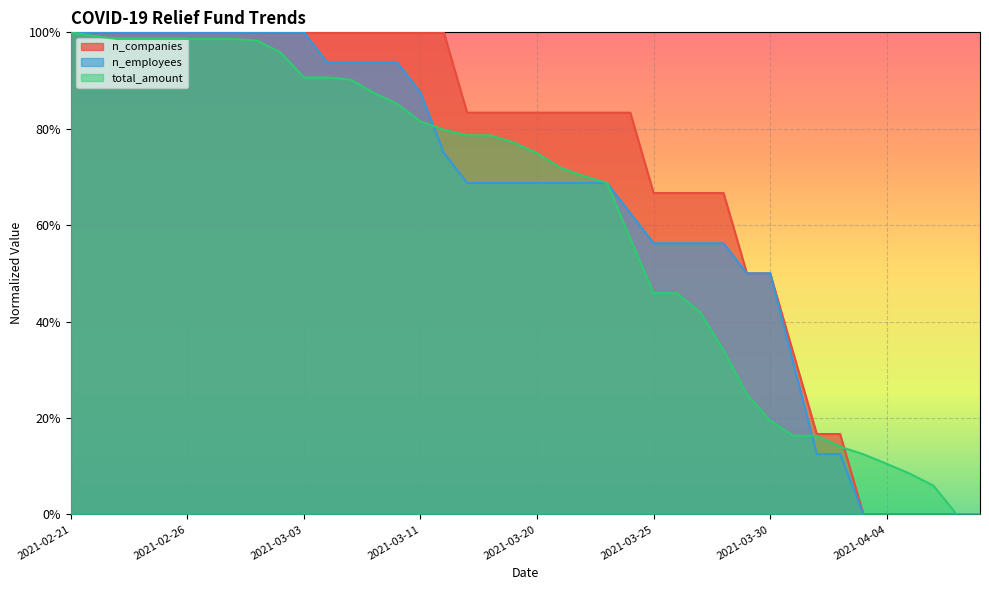

Reading right to left, list all the values displayed in this chart.

n_companies: 0.0	0.0	0.0	0.0	0.0	0.0	0.2	0.2	0.3	0.5	0.5	0.7	0.7	0.7	0.7	0.8	0.8	0.8	0.8	0.8	0.8	0.8	0.8	1.0	1.0	1.0	1.0	1.0	1.0	1.0	1.0	1.0	1.0	1.0	1.0	1.0	1.0	1.0	1.0	1.0
n_employees: 0.0	0.0	0.0	0.0	0.0	0.0	0.1	0.1	0.3	0.5	0.5	0.6	0.6	0.6	0.6	0.6	0.7	0.7	0.7	0.7	0.7	0.7	0.7	0.8	0.9	0.9	0.9	0.9	0.9	1.0	1.0	1.0	1.0	1.0	1.0	1.0	1.0	1.0	1.0	1.0
total_amount: 0.0	0.0	0.1	0.1	0.1	0.1	0.1	0.2	0.2	0.2	0.2	0.3	0.4	0.5	0.5	0.6	0.7	0.7	0.7	0.7	0.8	0.8	0.8	0.8	0.8	0.9	0.9	0.9	0.9	0.9	1.0	1.0	1.0	1.0	1.0	1.0	1.0	1.0	1.0	1.0